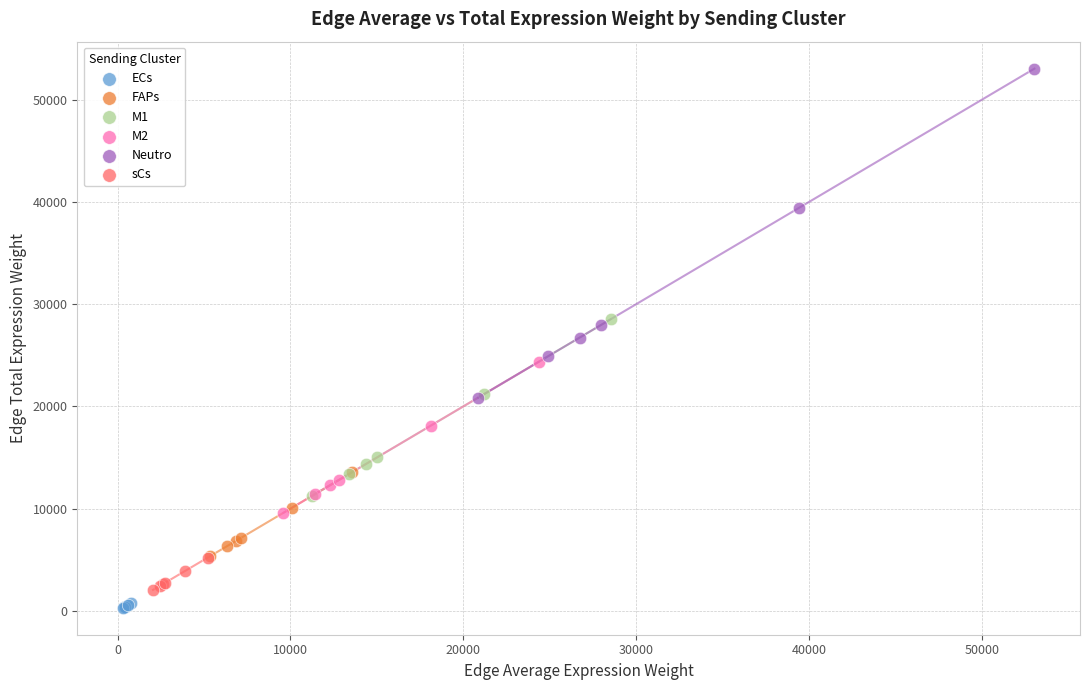

What are all the series names shown in the legend?

ECs, FAPs, M1, M2, Neutro, sCs